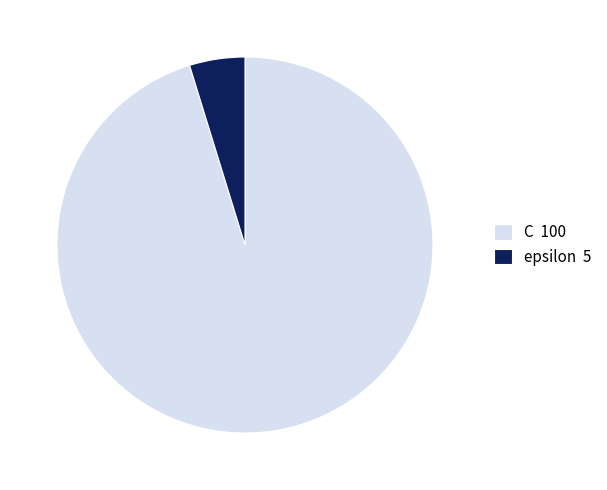

Rank the categories by value from highest to lowest.

C, epsilon